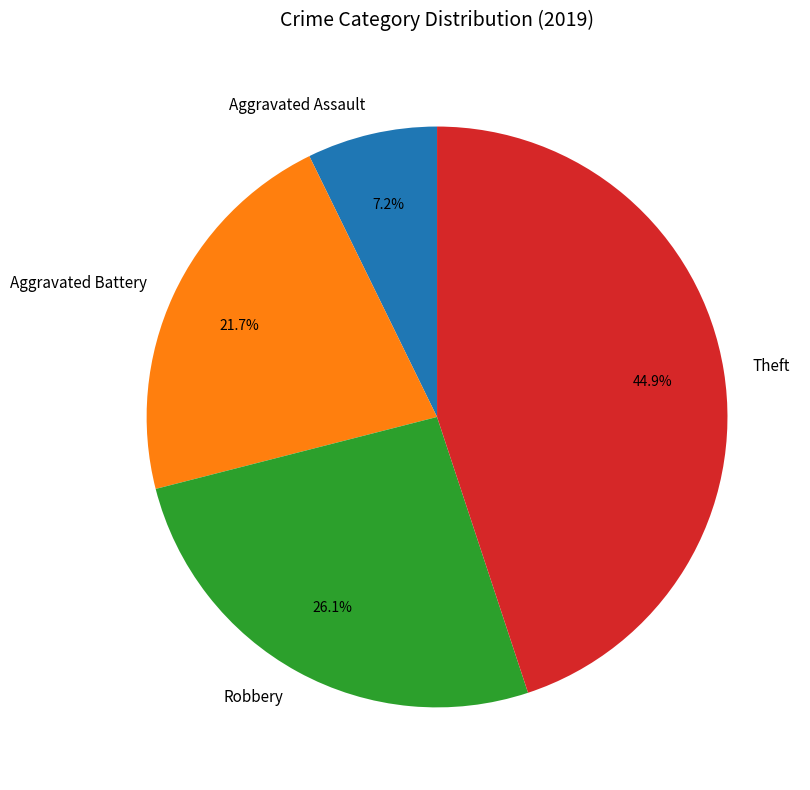

Which slice is the largest?

Theft